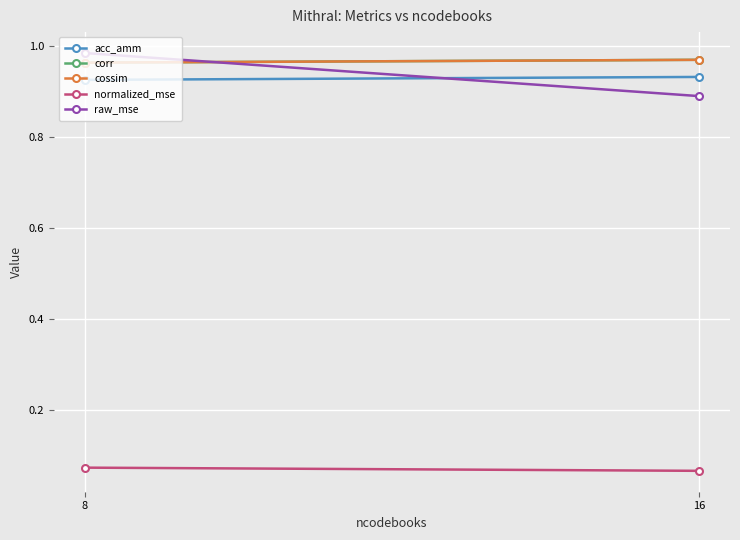

What is the maximum value shown in the chart?

1.0